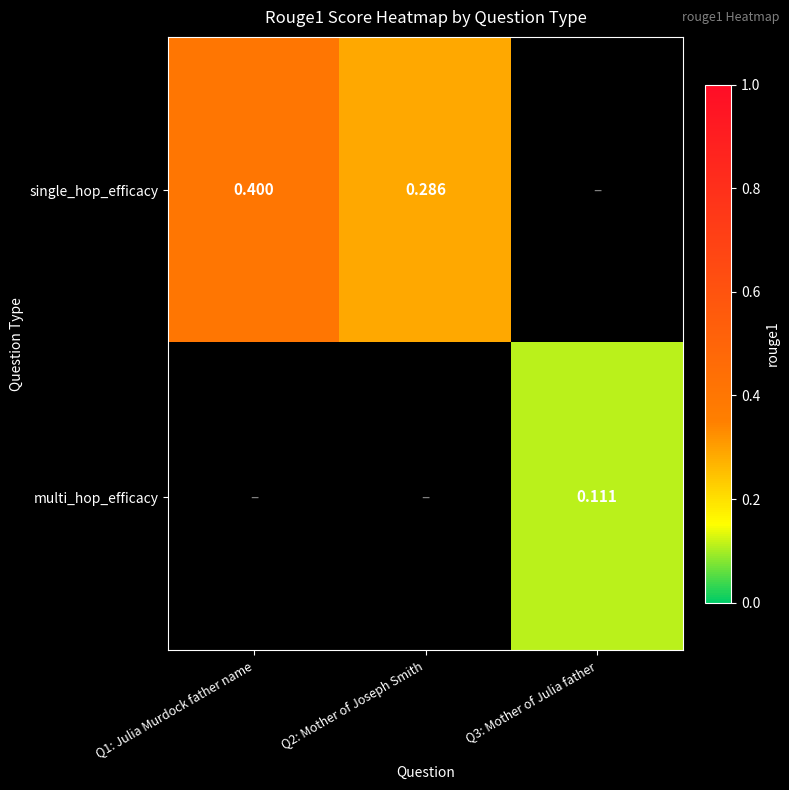

Is the value of single_hop_efficacy at Q1: Julia Murdock father name greater than the value of multi_hop_efficacy at Q3: Mother of Julia father?

Yes